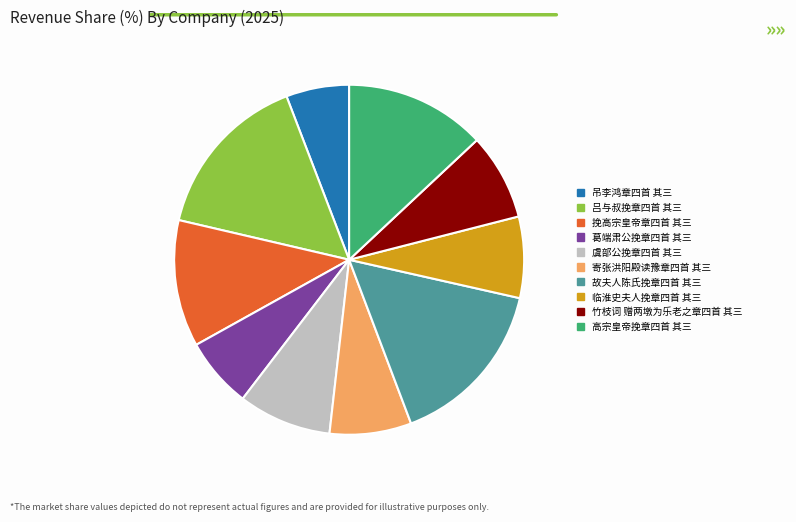

What is the ratio of the value at 挽高宗皇帝章四首 其三 to the value at 吕与叔挽章四首 其三?

0.8